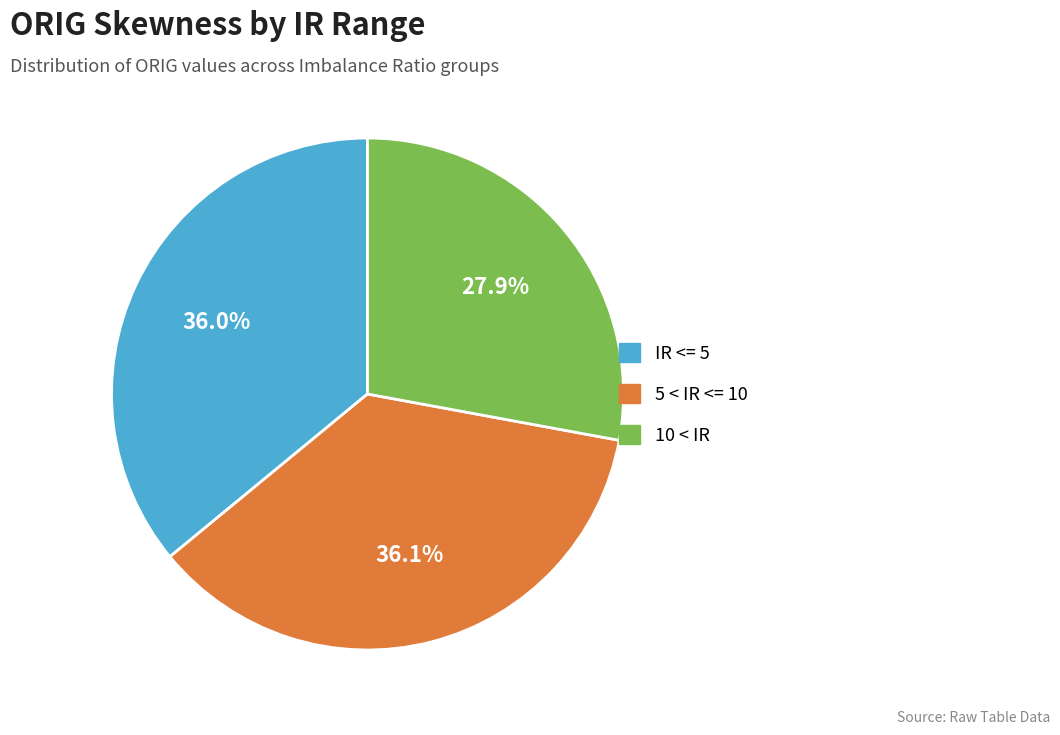

To the nearest percent, what is the difference between the largest and smallest slice percentages?

8%